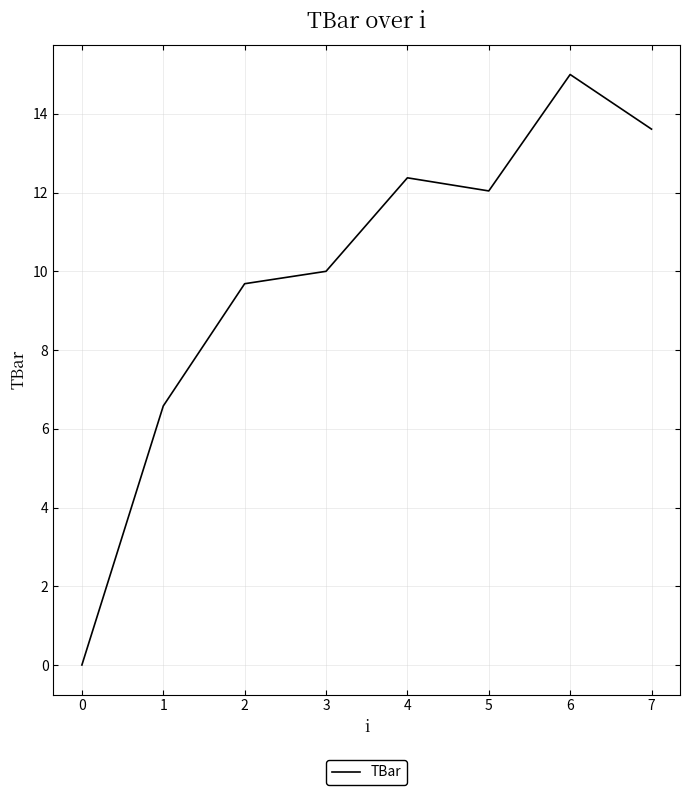

The value at 7 is 21.6. True or false?

False